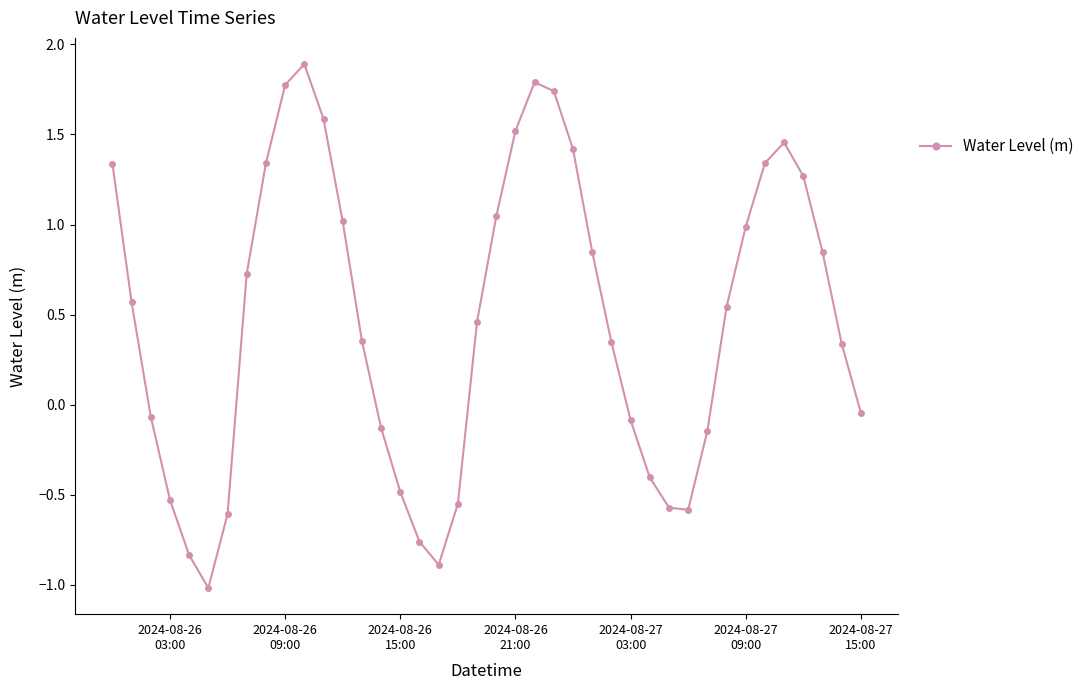

What is the minimum value shown in the chart?

-1.0